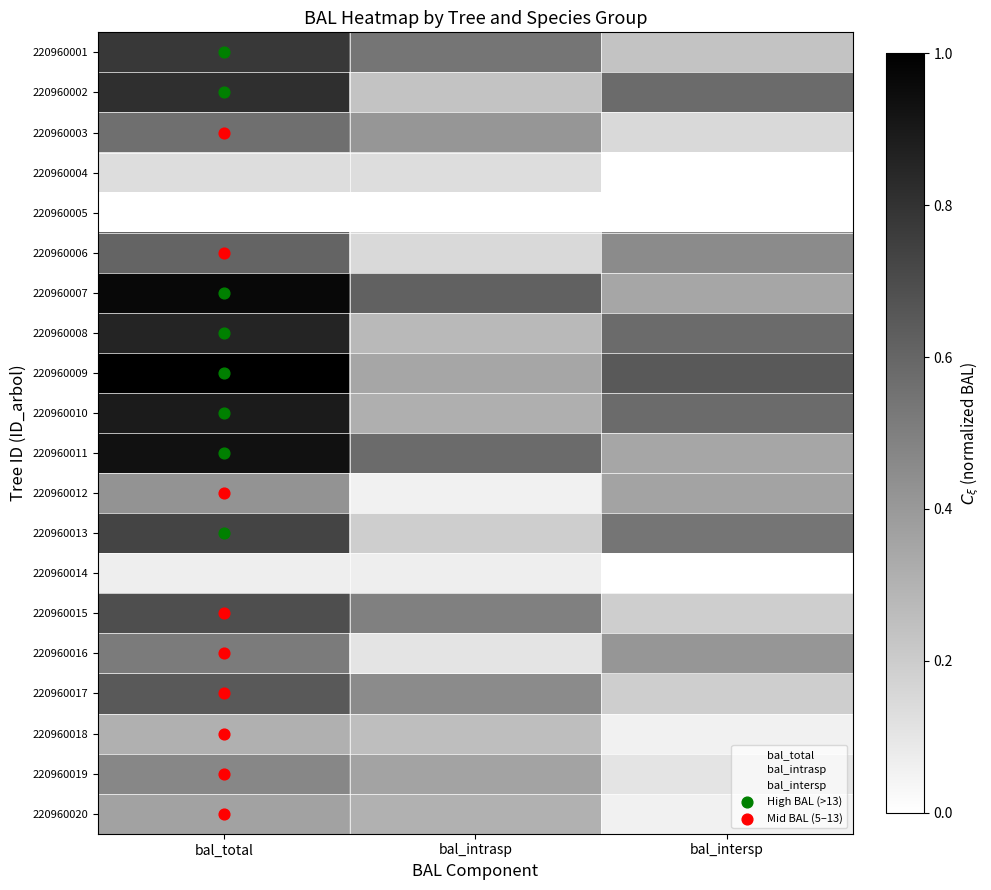

List the series in order of their peak value, lowest first.

220960005, 220960014, 220960004, 220960018, 220960020, 220960012, 220960019, 220960016, 220960003, 220960006, 220960017, 220960015, 220960013, 220960001, 220960002, 220960008, 220960010, 220960011, 220960007, 220960009